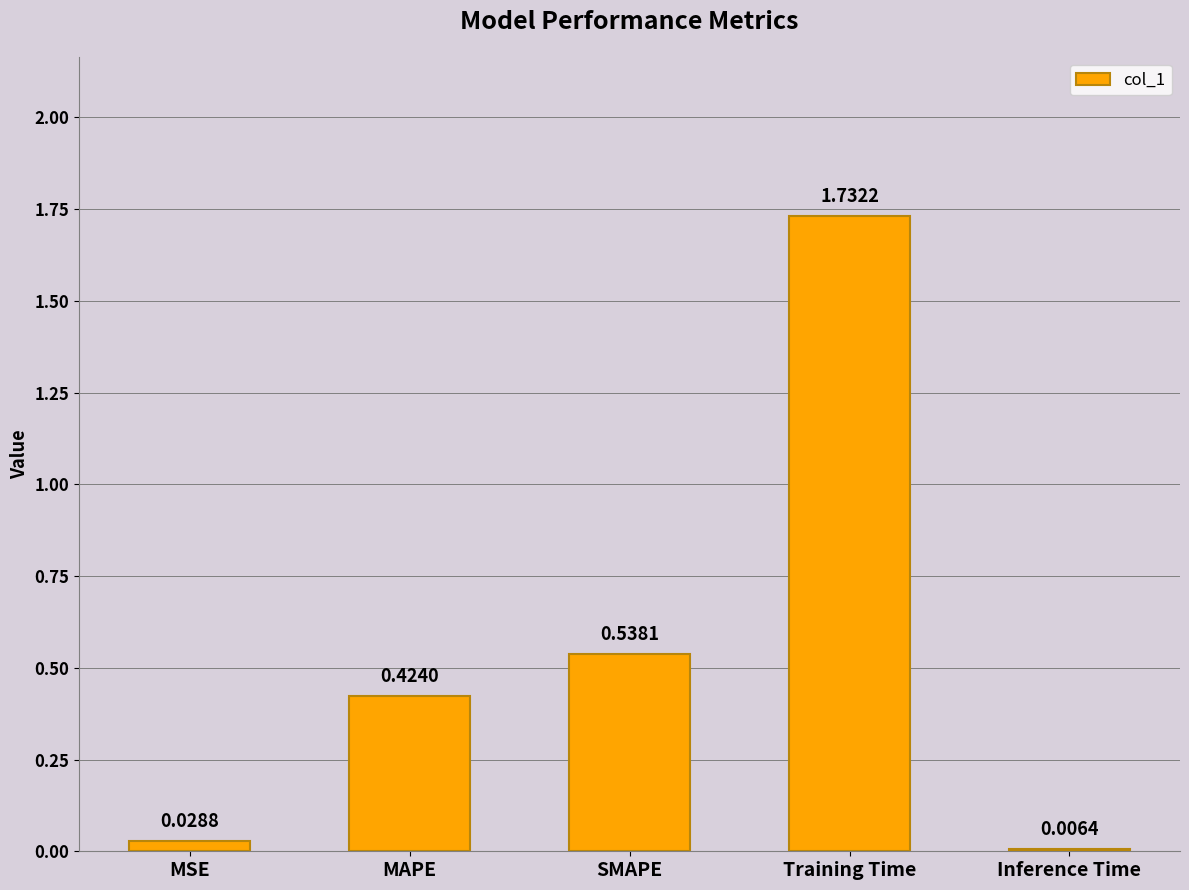

Where is the data nearest to the value 0?

Inference Time